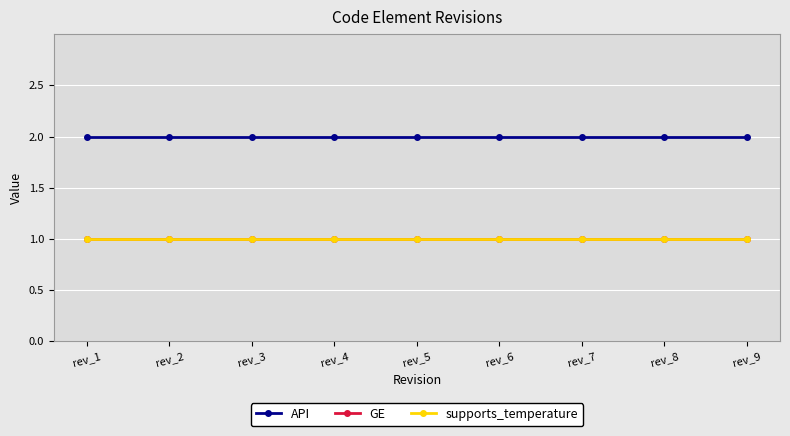

Does the chart display data point markers on the line(s)?

Yes